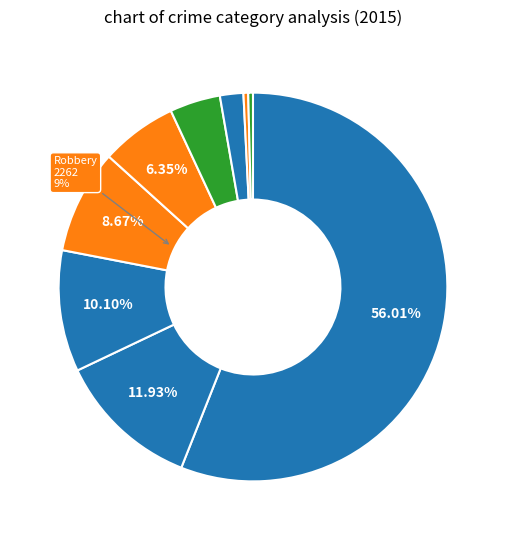

Count the number of slices in the pie.

9